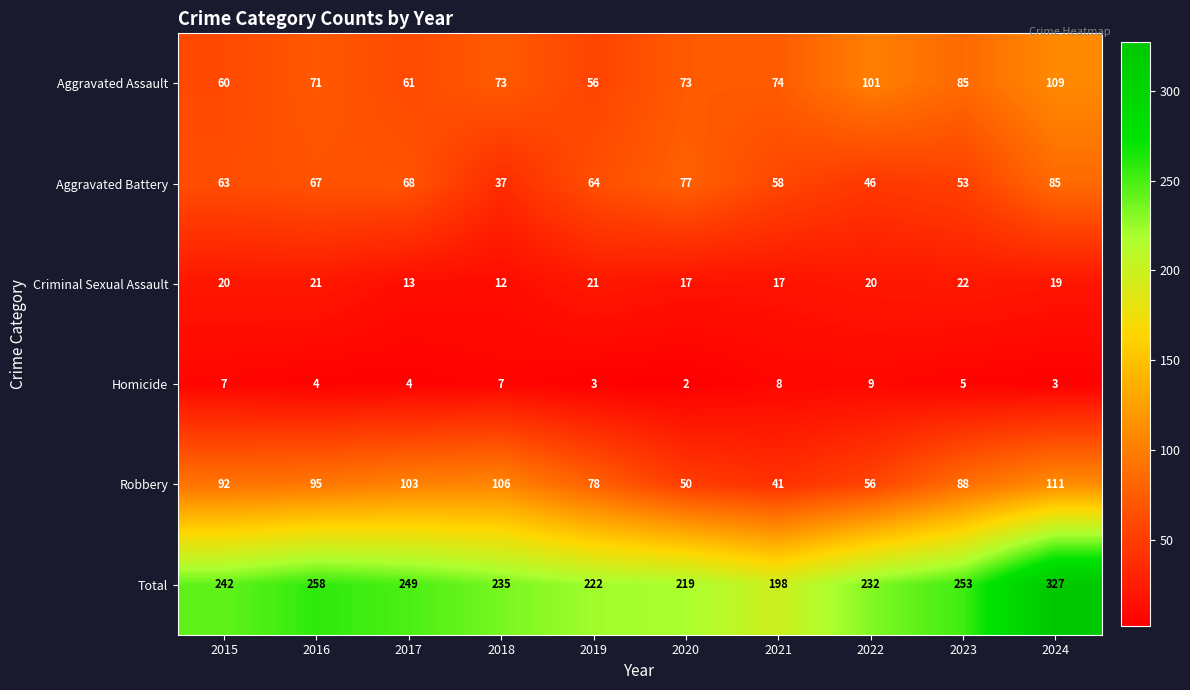

At how many categories does at least one series exceed 207?

9